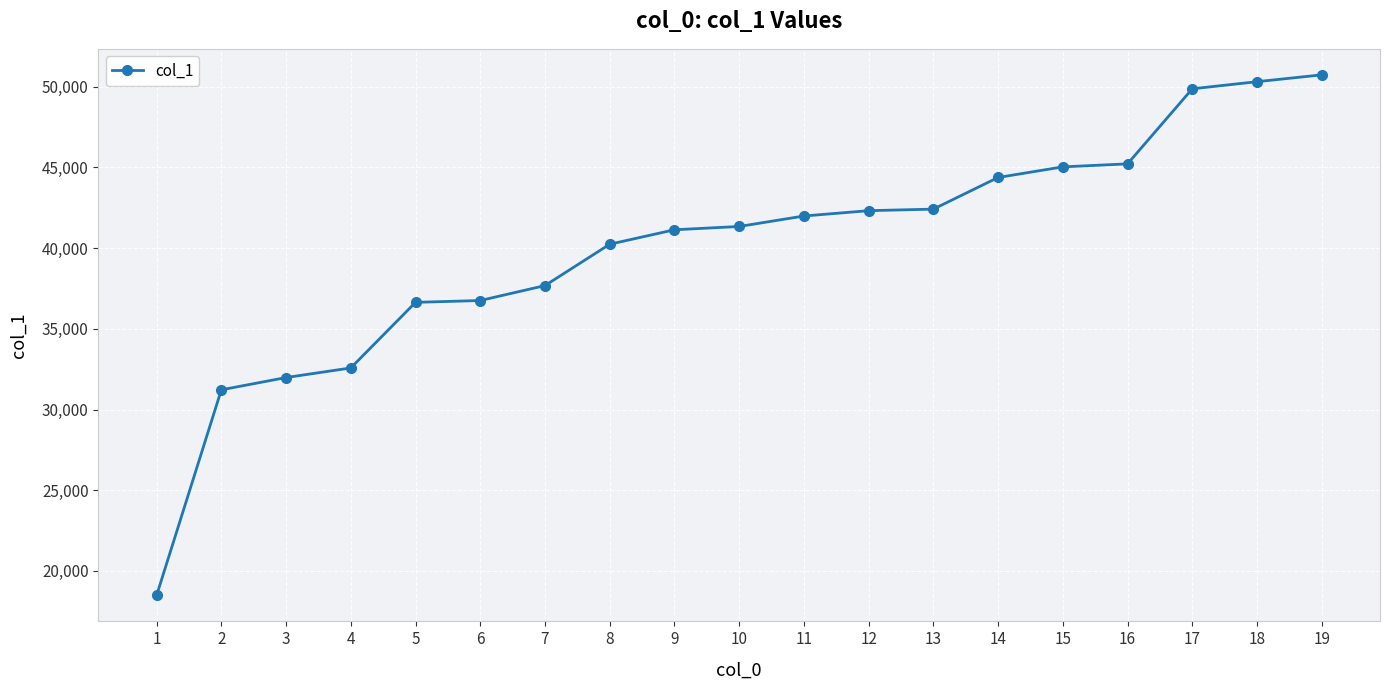

Which has a higher value, 5 or 8?

8